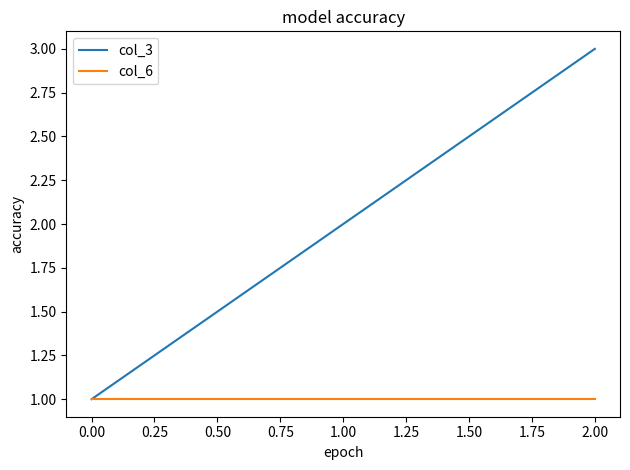

The col_3 series shows 1 at 2.00. True or false?

False